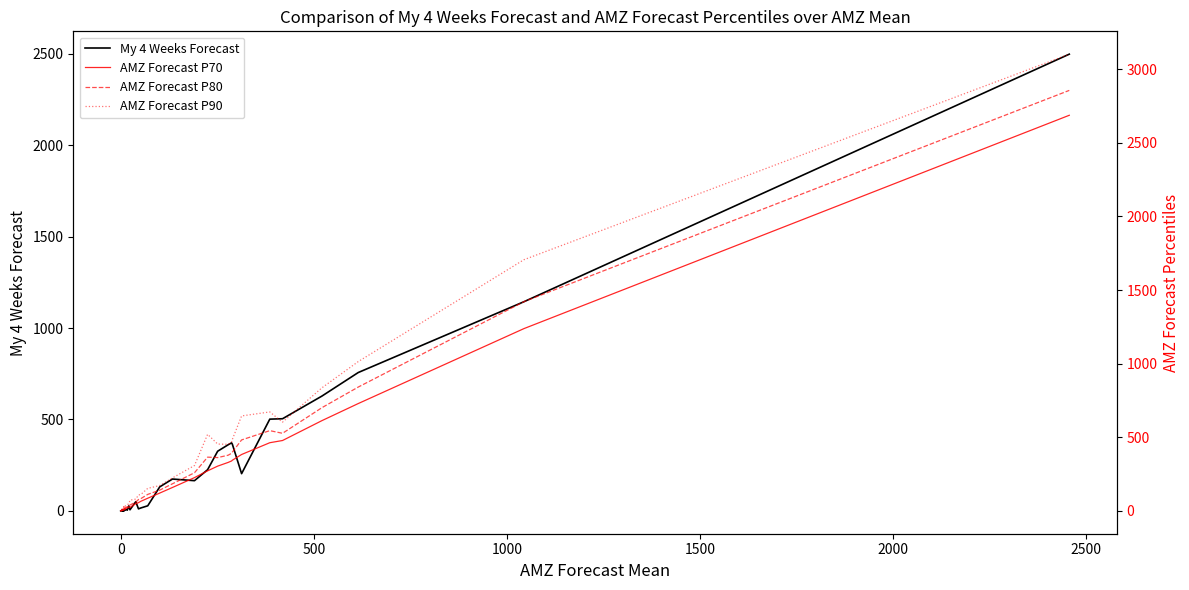

Does the chart have visible grid lines?

No